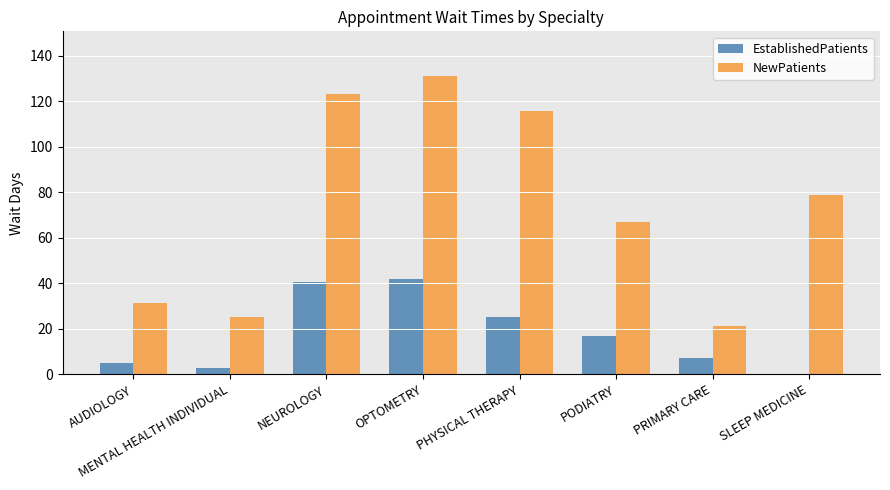

What is the greatest value displayed?

131.0